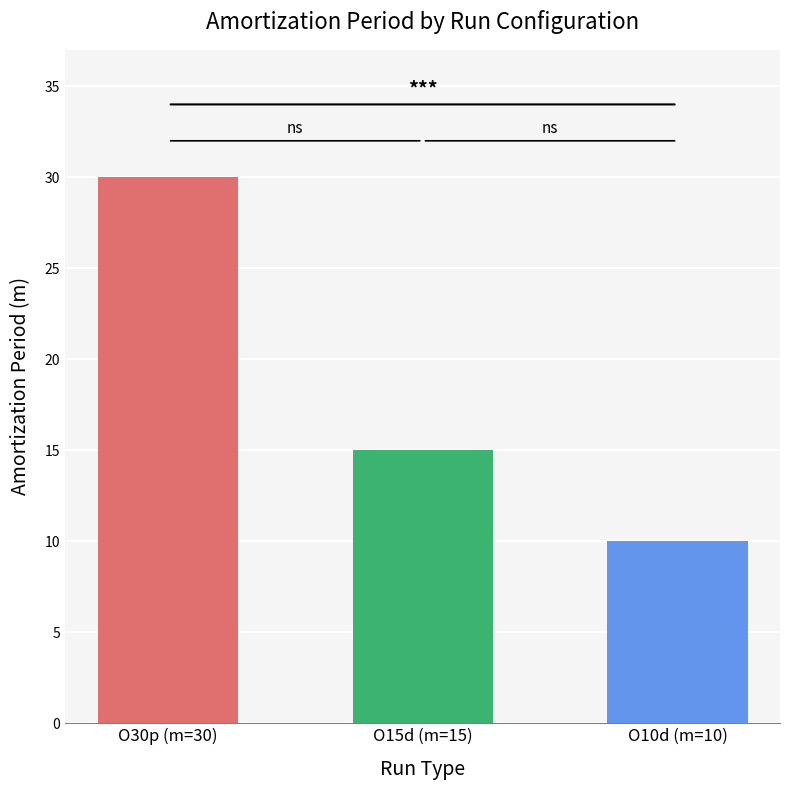

Are the bars grouped side by side (vs. stacked)?

Yes